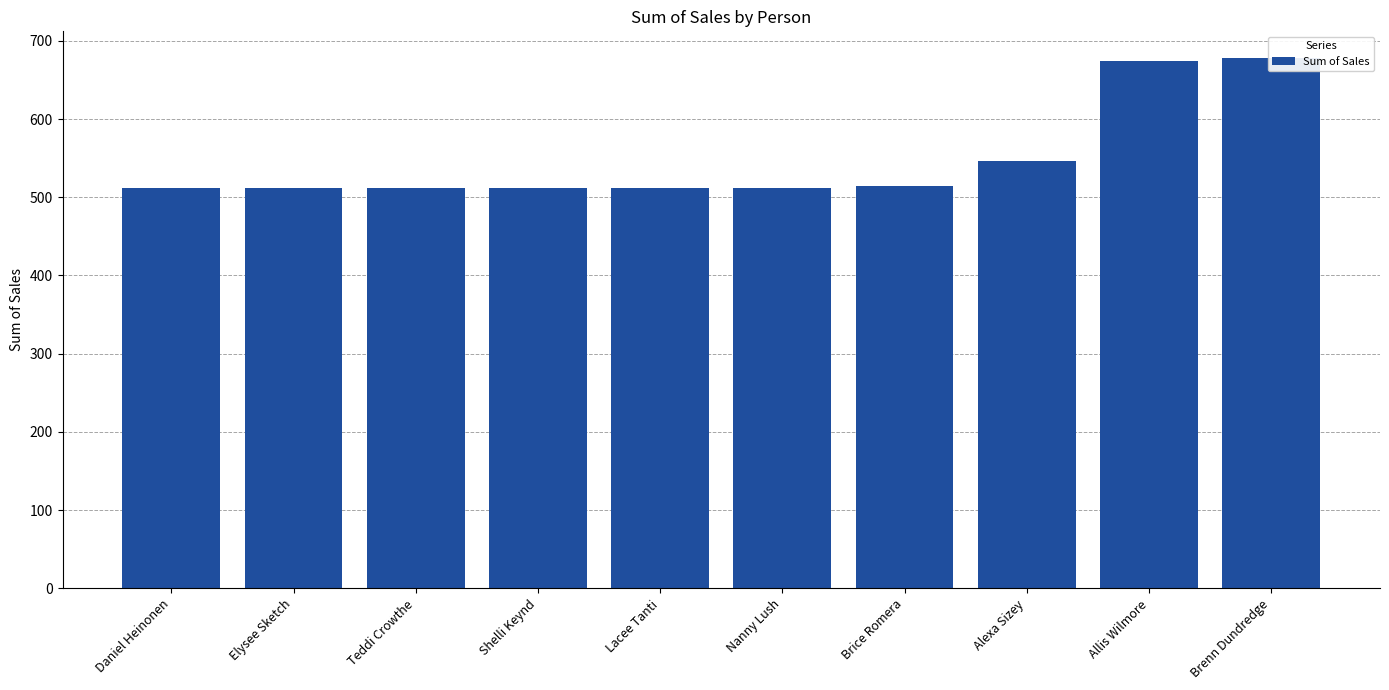

Between Elysee Sketch and Lacee Tanti, which is larger?

Elysee Sketch